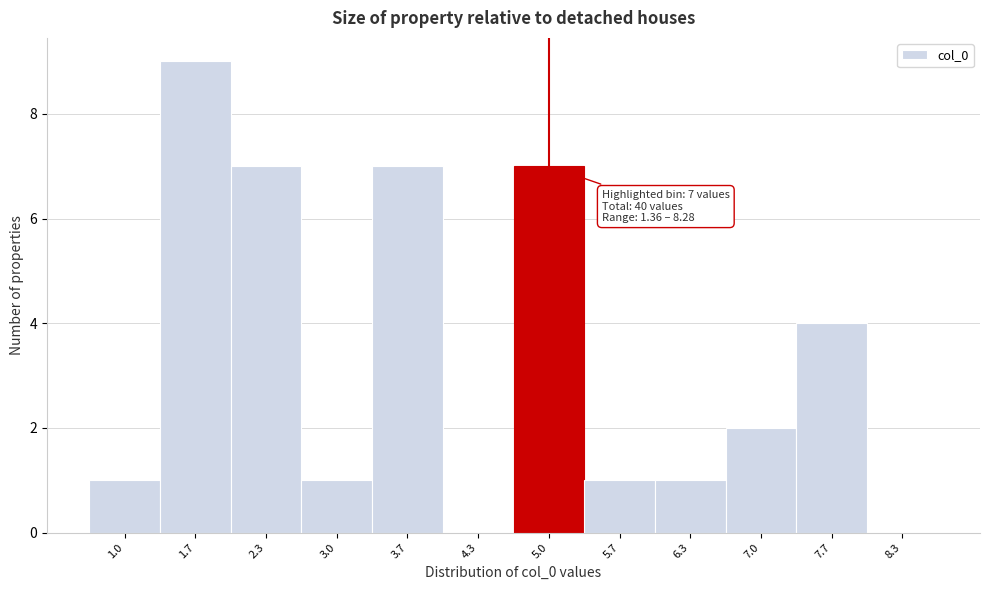

Reading left to right, extract all data points from this chart.

1.0=1	1.7=9	2.3=7	3.0=1	3.7=7	4.3=0	5.0=7	5.7=1	6.3=1	7.0=2	7.7=4	8.3=0